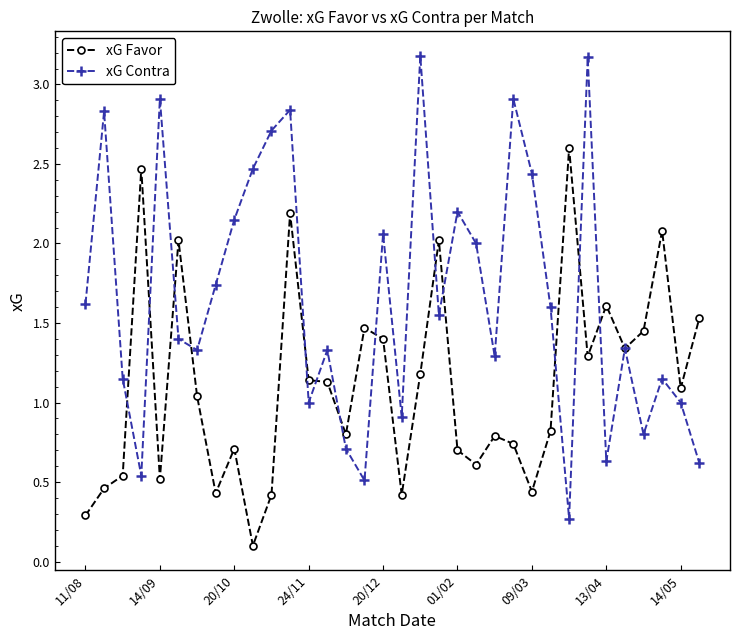

Does the chart have visible grid lines?

No